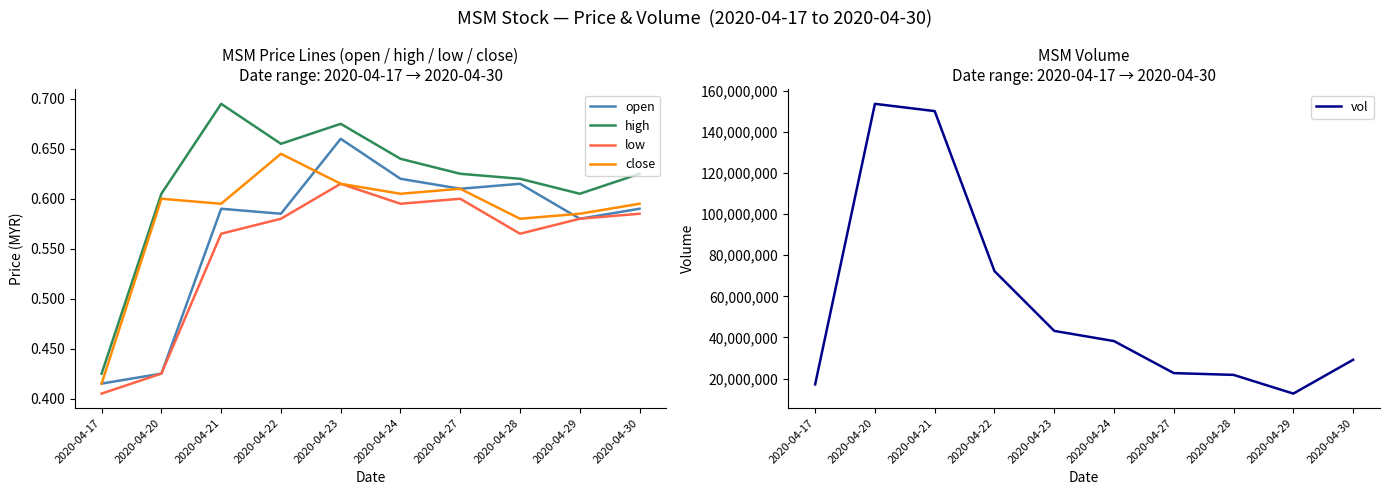

Which category has the highest value in the close series?

2020-04-22